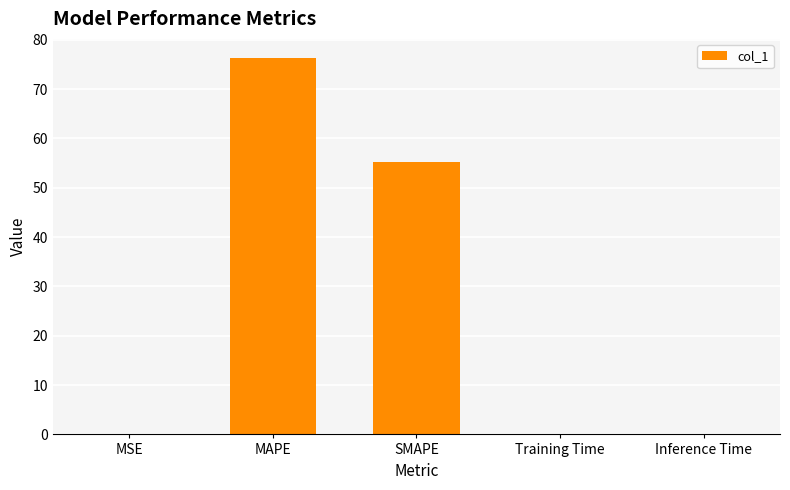

Where is the data nearest to the value 38?

SMAPE